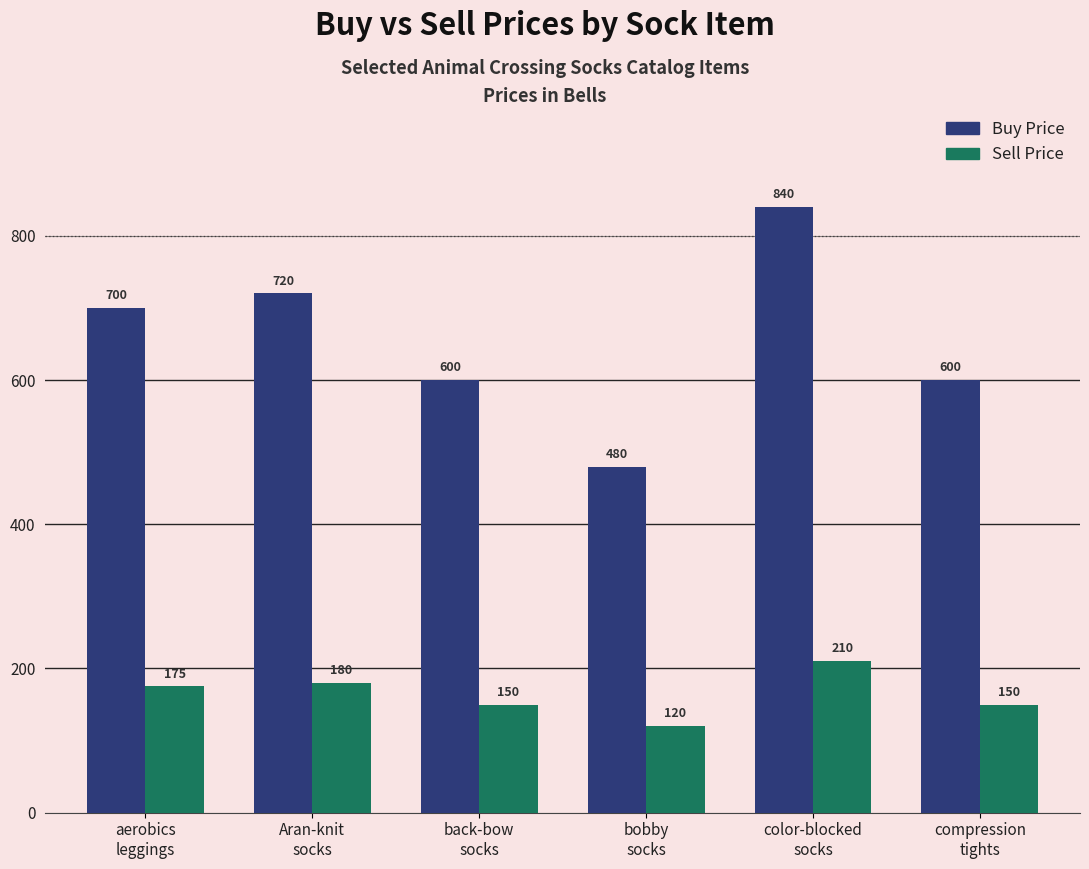

How many values in the Buy Price series are below 700?

3